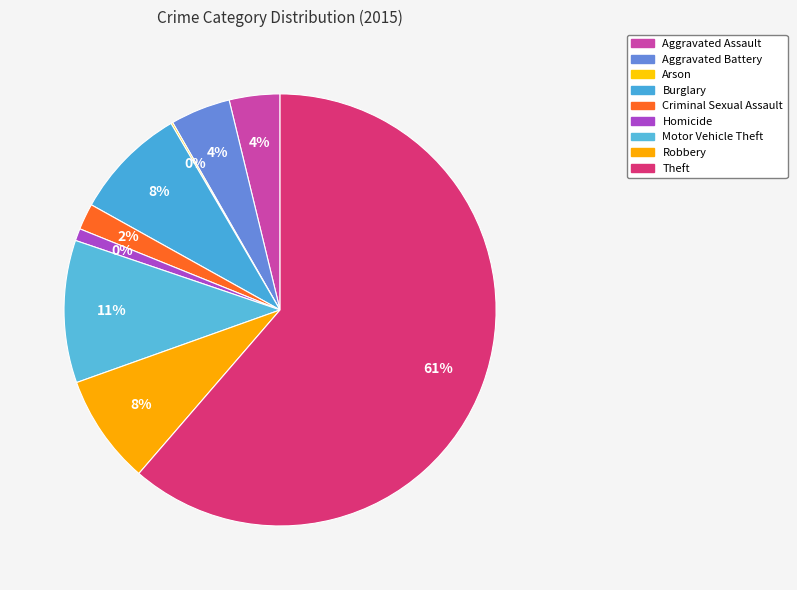

Approximately how many times larger is the value at Aggravated Battery compared to Robbery?

0.5